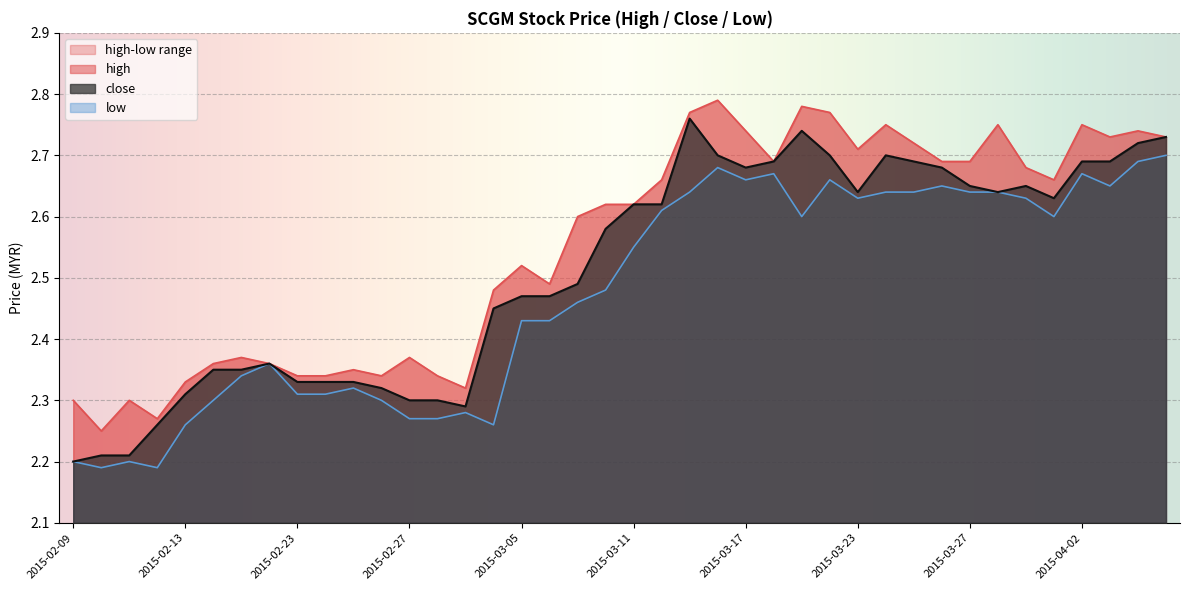

The high series shows 4.2 at 2015-02-23. True or false?

False